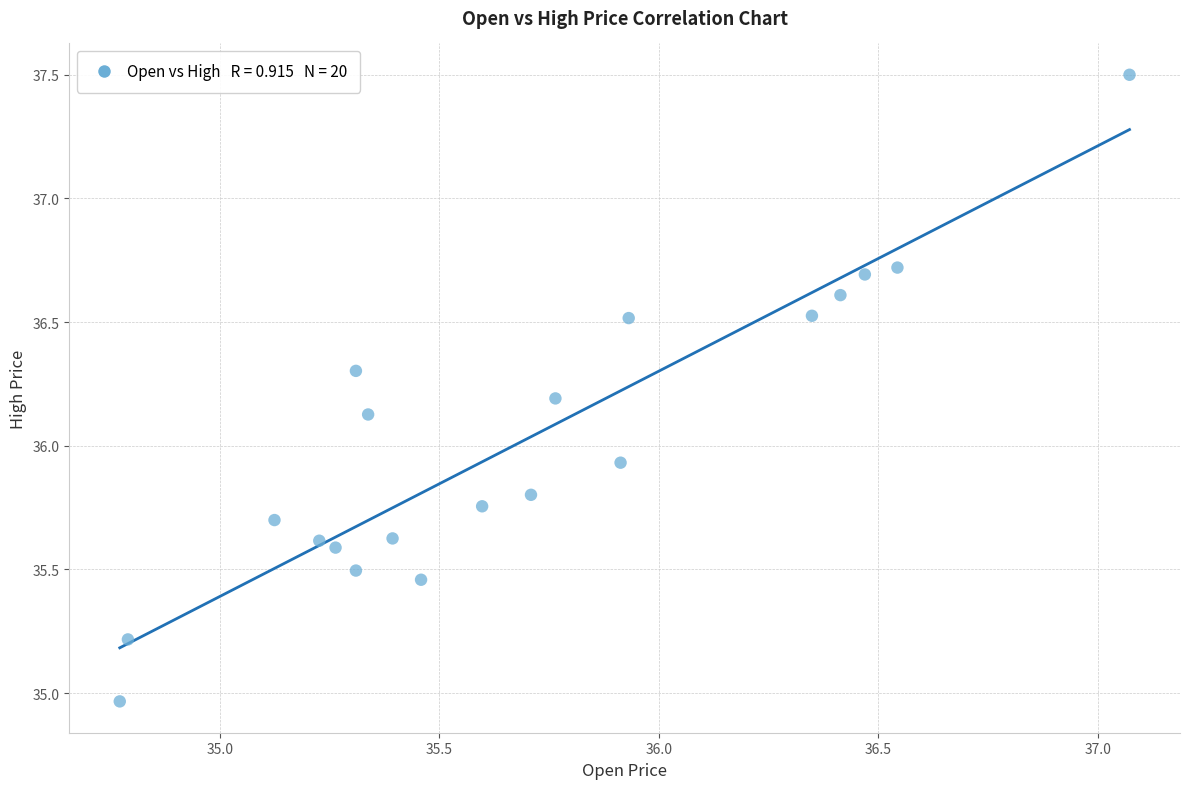

What is the range of X values (max minus min)?

2.3